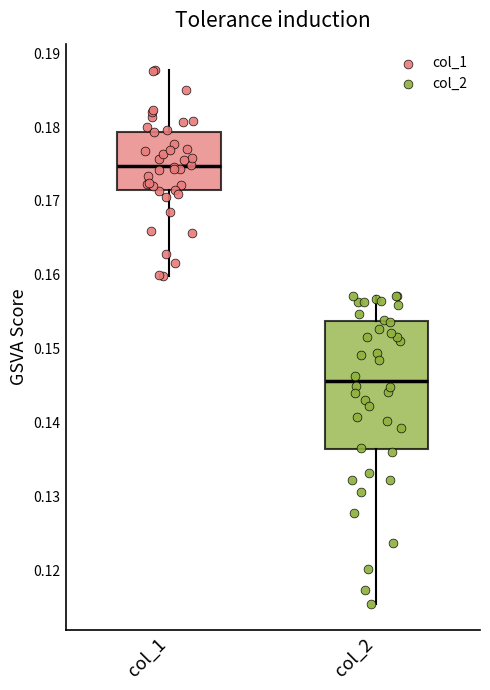

Reading left to right, read every box against the y-axis: the position of its median line, the range the box covers, and the ends of its whiskers. The values are not printed on the chart, so give them approximately, as read against the axis.

col_1: median 0.175, box 0.171 to 0.179, whiskers 0.160 to 0.188
col_2: median 0.146, box 0.136 to 0.154, whiskers 0.116 to 0.157